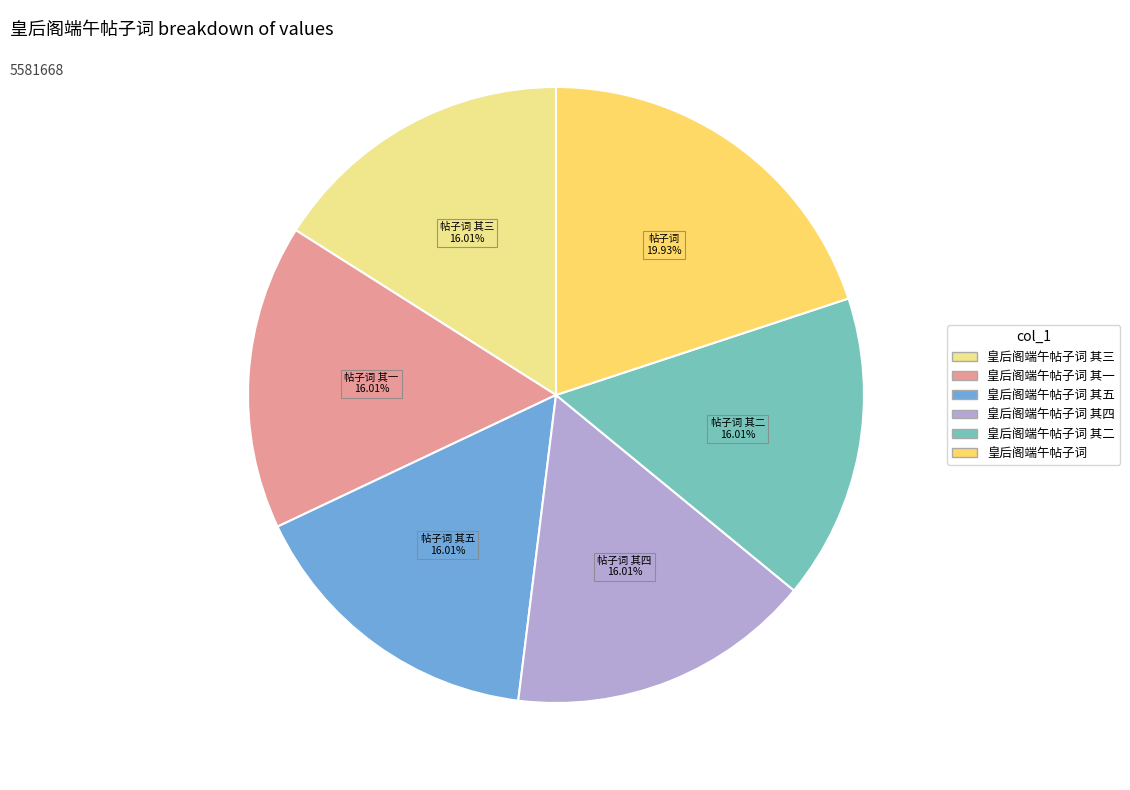

To the nearest percent, what portion does 皇后阁端午帖子词 其四 represent?

16%